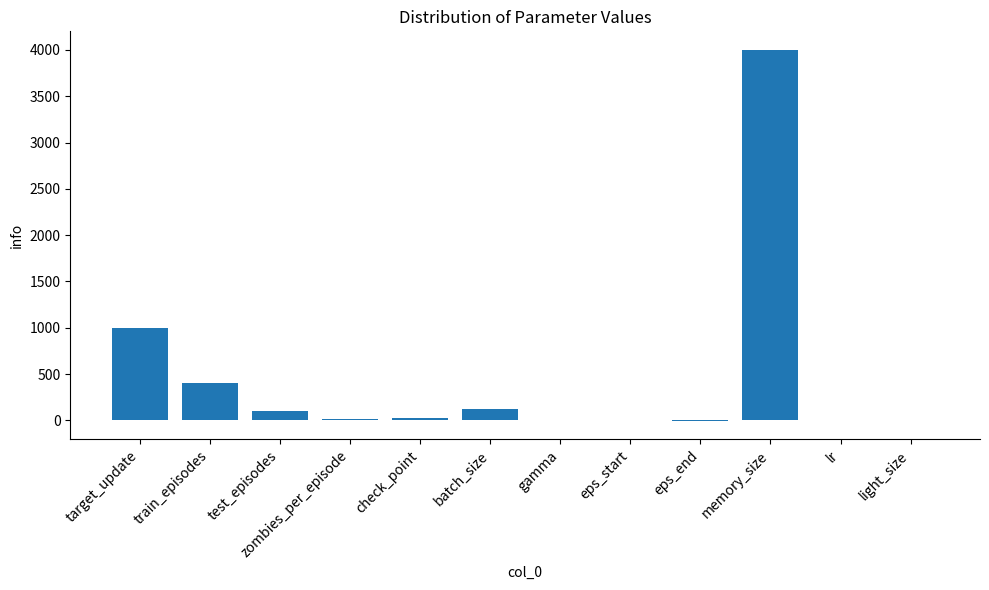

What is the greatest value displayed?

4000.0